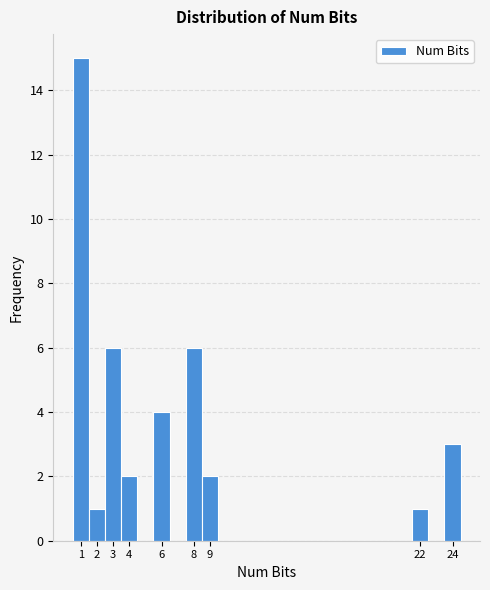

Reading left to right, transcribe this chart: for each bar, give the range it covers on the x-axis and its height. The values are not printed on the chart, so give them approximately, as read against the axis.

0.5 to 1.5: 15
1.5 to 2.5: 1
2.5 to 3.5: 6
3.5 to 4.5: 2
4.5 to 5.5: 0
5.5 to 6.5: 4
6.5 to 7.5: 0
7.5 to 8.5: 6
8.5 to 9.5: 2
9.5 to 10.5: 0
10.5 to 11.5: 0
11.5 to 12.5: 0
12.5 to 13.5: 0
13.5 to 14.5: 0
14.5 to 15.5: 0
15.5 to 16.5: 0
16.5 to 17.5: 0
17.5 to 18.5: 0
18.5 to 19.5: 0
19.5 to 20.5: 0
20.5 to 21.5: 0
21.5 to 22.5: 1
22.5 to 23.5: 0
23.5 to 24.5: 3